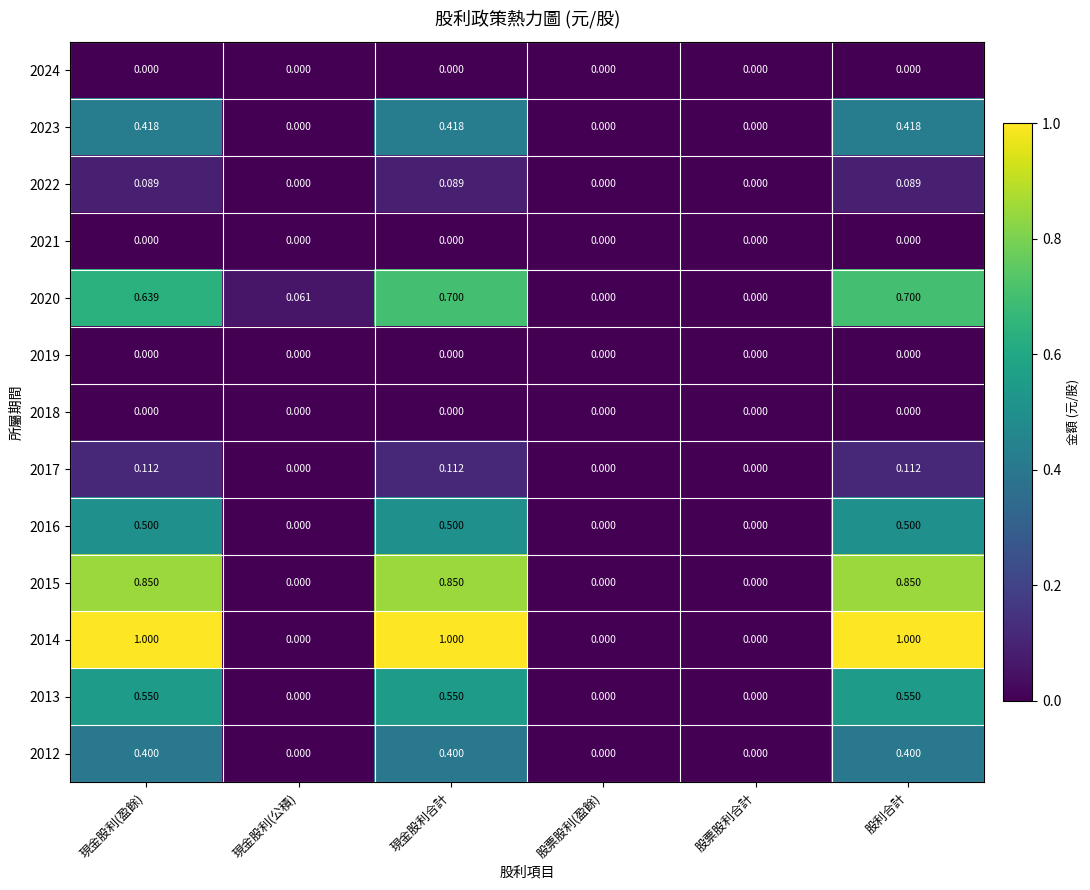

How many categories are shown in the chart?

6